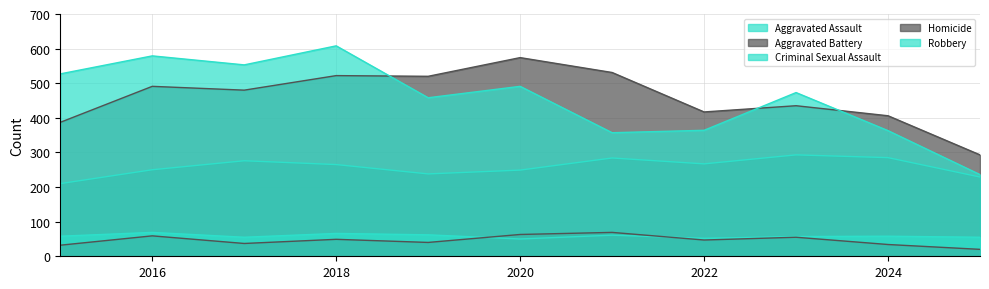

True or false: Homicide has a value of 12 at 2019.

False